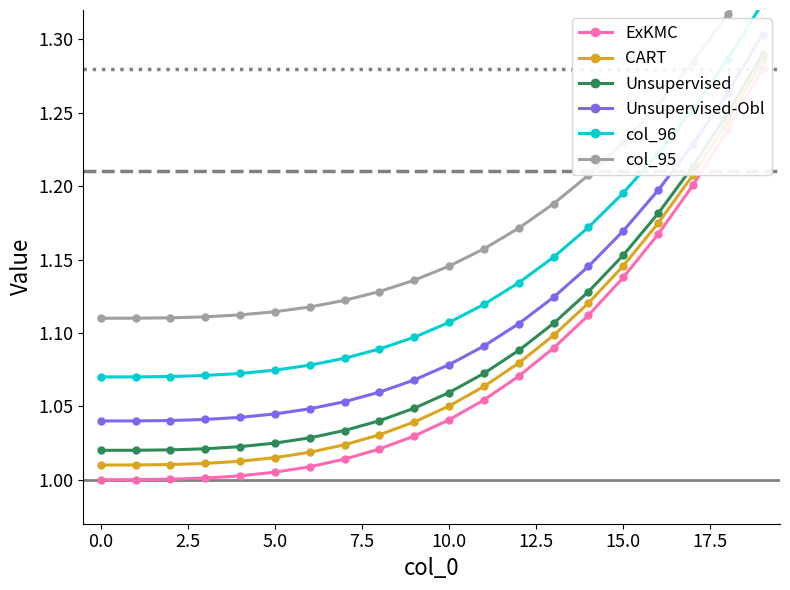

At which label does col_95 reach its peak?

19